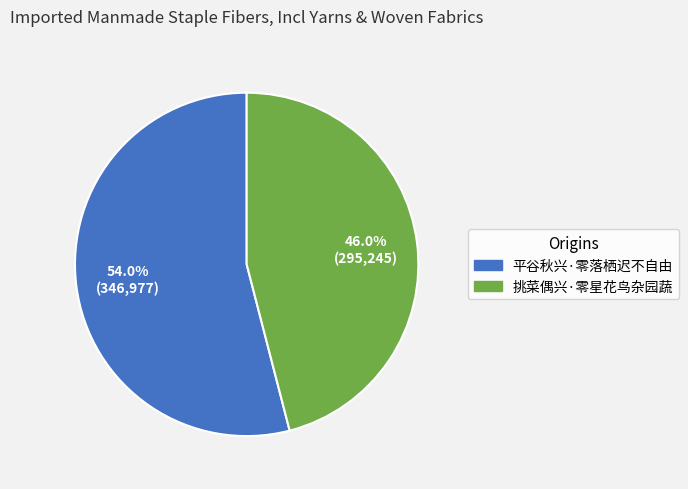

Is 平谷秋兴·零落栖迟不自由 the majority of the pie?

Yes